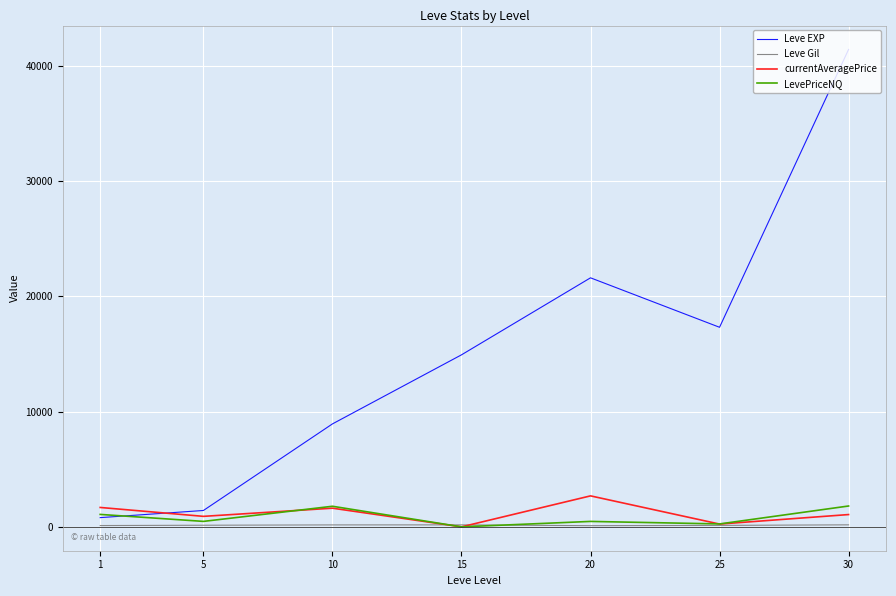

What is the maximum value shown in the chart?

41410.0